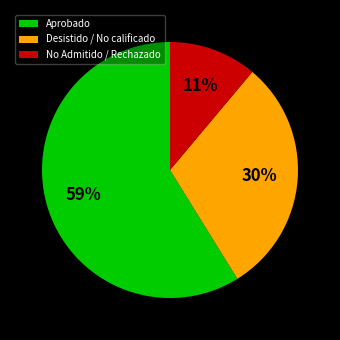

Which category accounts for the majority?

Aprobado